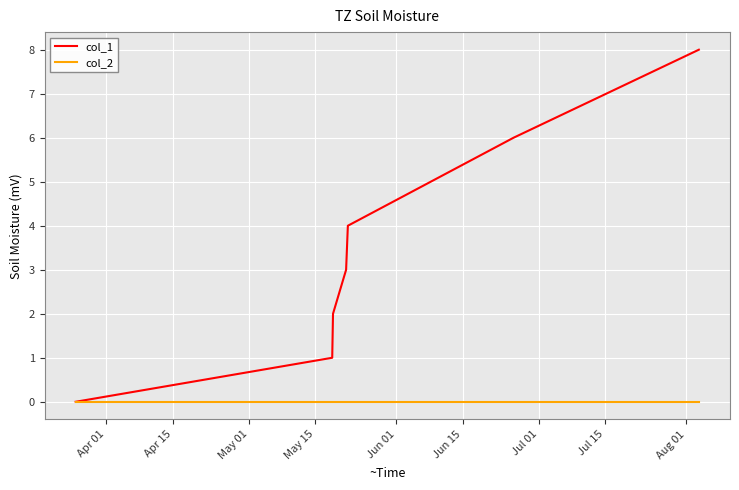

How many lines are shown in the chart?

2